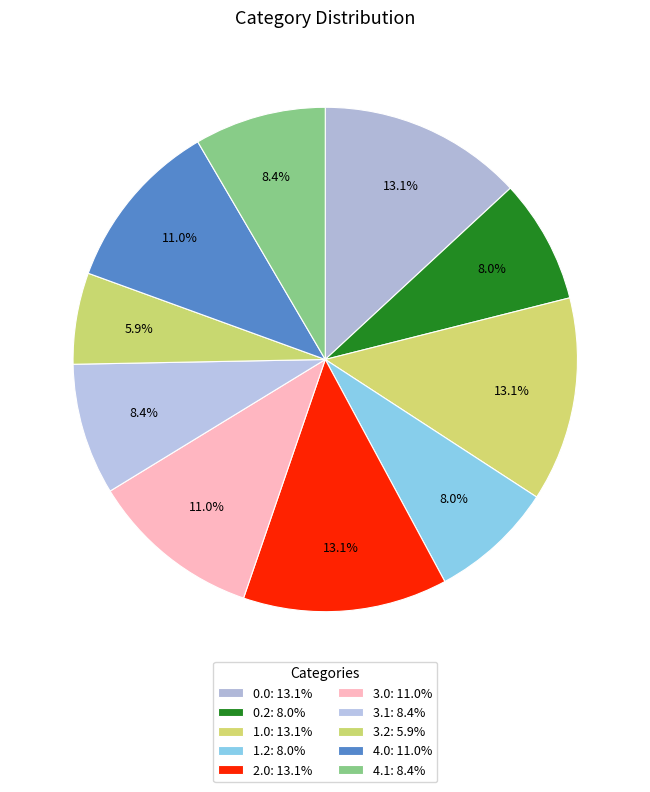

Count the number of slices in the pie.

10